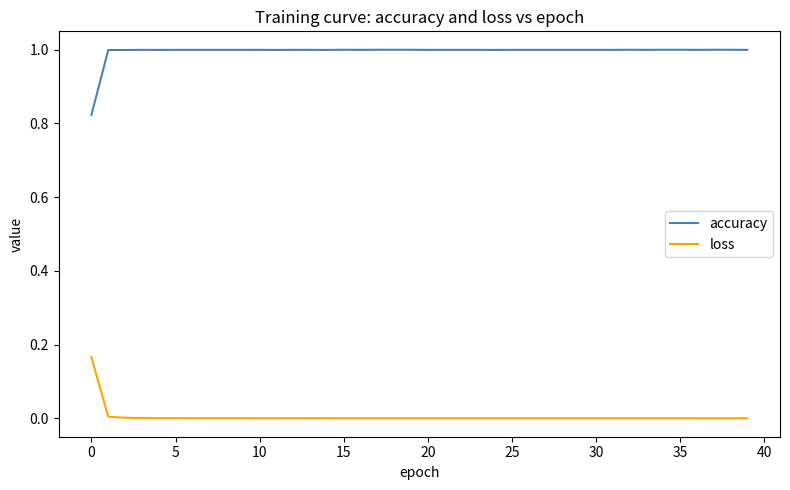

True or false: loss and accuracy intersect in this chart.

False